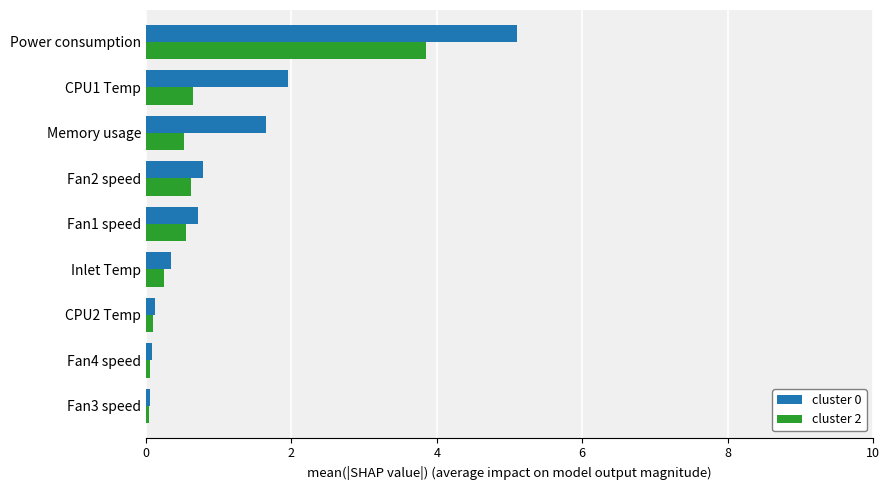

What is the difference between the maximum and minimum values in the cluster 2 series?

3.8